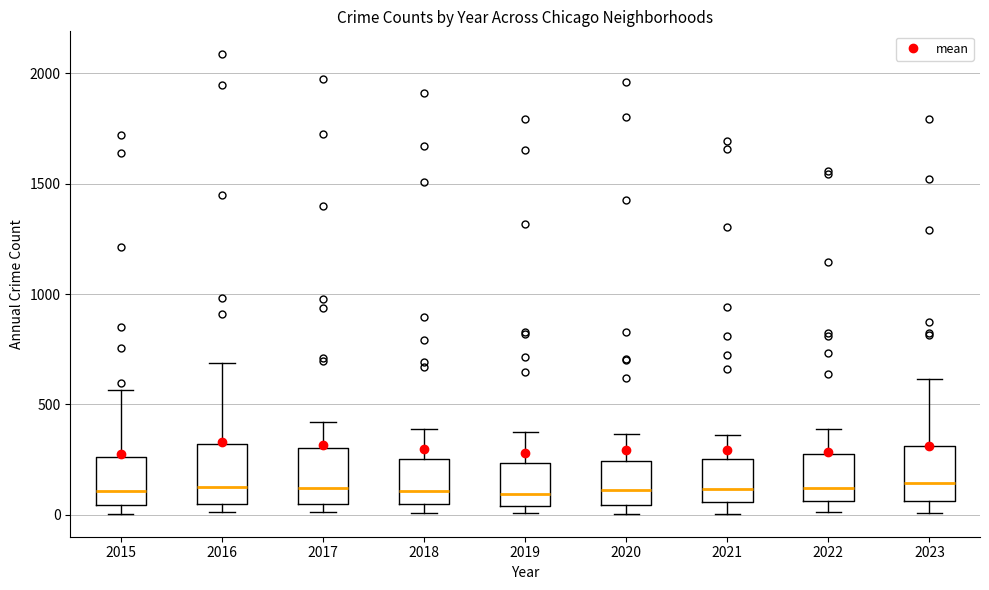

Reading left to right, read every box against the y-axis: the position of its median line, the range the box covers, and the ends of its whiskers. The values are not printed on the chart, so give them approximately, as read against the axis.

2015: median 100, box 50 to 250, whiskers 0 to 550
2016: median 150, box 50 to 300, whiskers 0 to 700
2017: median 100, box 50 to 300, whiskers 0 to 400
2018: median 100, box 50 to 250, whiskers 0 to 400
2019: median 100, box 50 to 250, whiskers 0 to 400
2020: median 100, box 50 to 250, whiskers 0 to 350
2021: median 100, box 50 to 250, whiskers 0 to 350
2022: median 100, box 50 to 250, whiskers 0 to 400
2023: median 150, box 50 to 300, whiskers 0 to 600